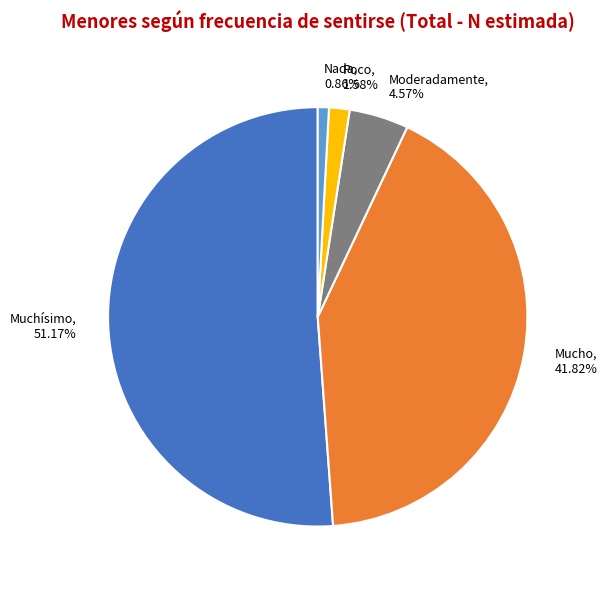

The Moderadamente slice represents 12% of the pie. True or false?

False